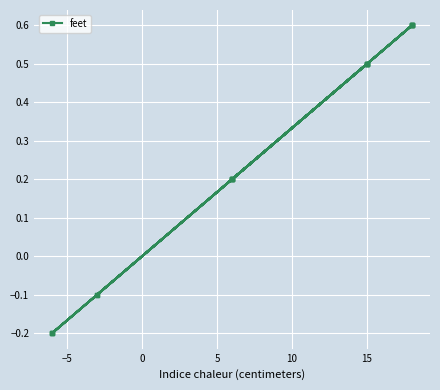

What is the difference between the maximum and minimum values?

0.8